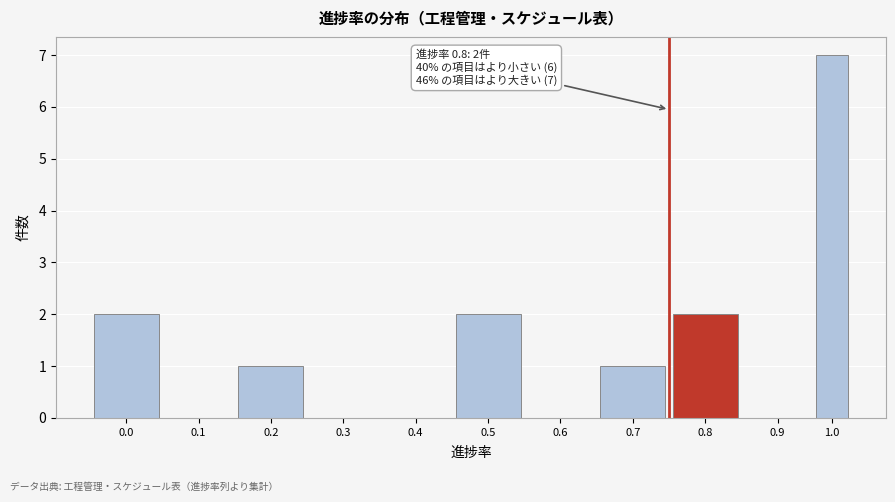

Reading left to right, extract all data points from this chart.

0.0=2	0.1=0	0.2=1	0.3=0	0.4=0	0.5=2	0.6=0	0.7=1	0.8=2	0.9=0	1.0=7